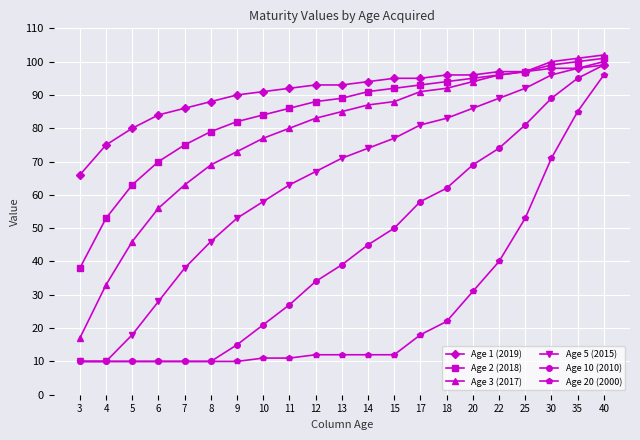

Which category has the highest value across all series?

40